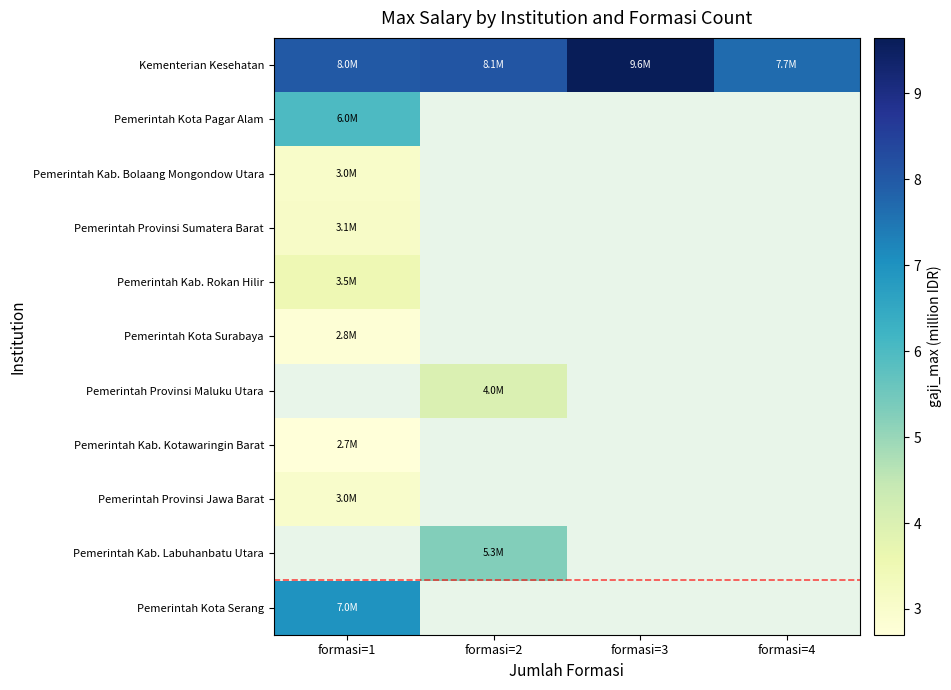

List the labels in order of Kementerian Kesehatan value, smallest first.

formasi=4, formasi=1, formasi=2, formasi=3